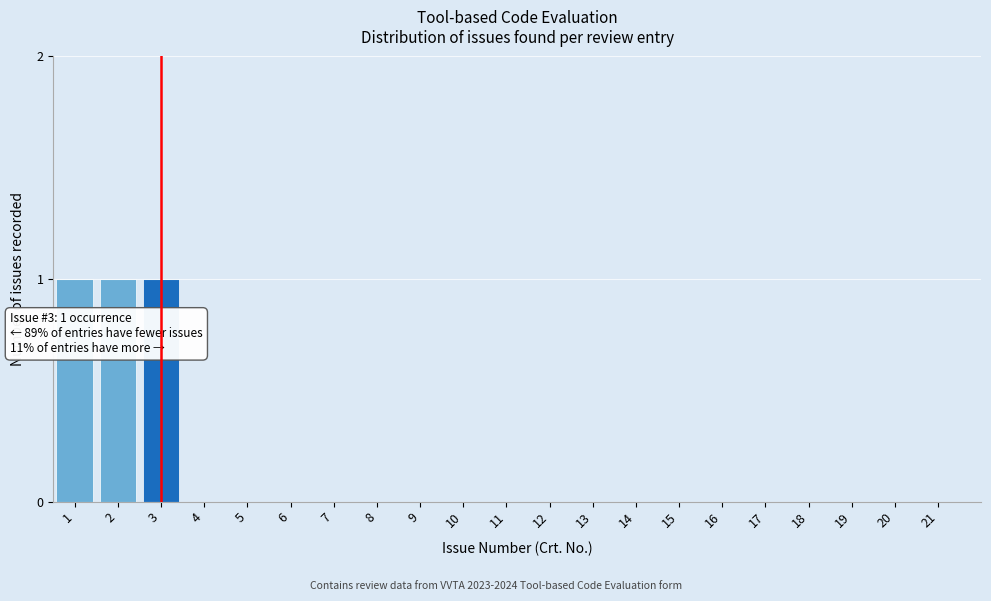

Reading left to right, list all the values displayed in this chart.

1=1	2=1	3=1	4=0	5=0	6=0	7=0	8=0	9=0	10=0	11=0	12=0	13=0	14=0	15=0	16=0	17=0	18=0	19=0	20=0	21=0